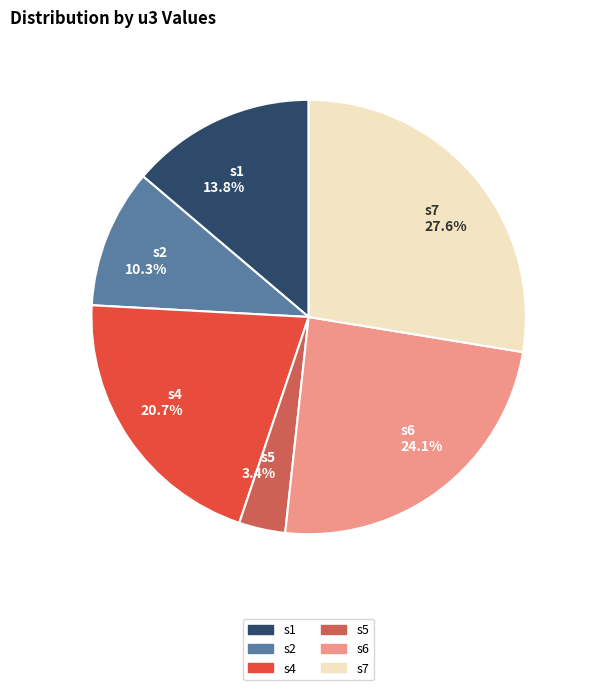

Rank the categories by value from highest to lowest.

s7 27.6%, s6 24.1%, s4 20.7%, s1 13.8%, s2 10.3%, s5 3.4%